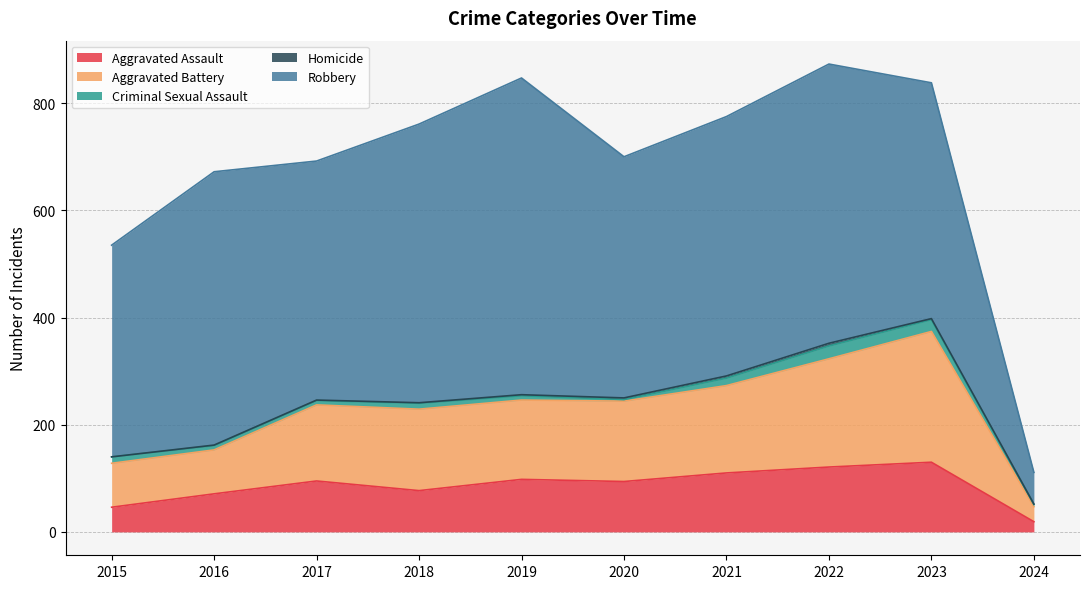

At how many categories does at least one series exceed 241?

9